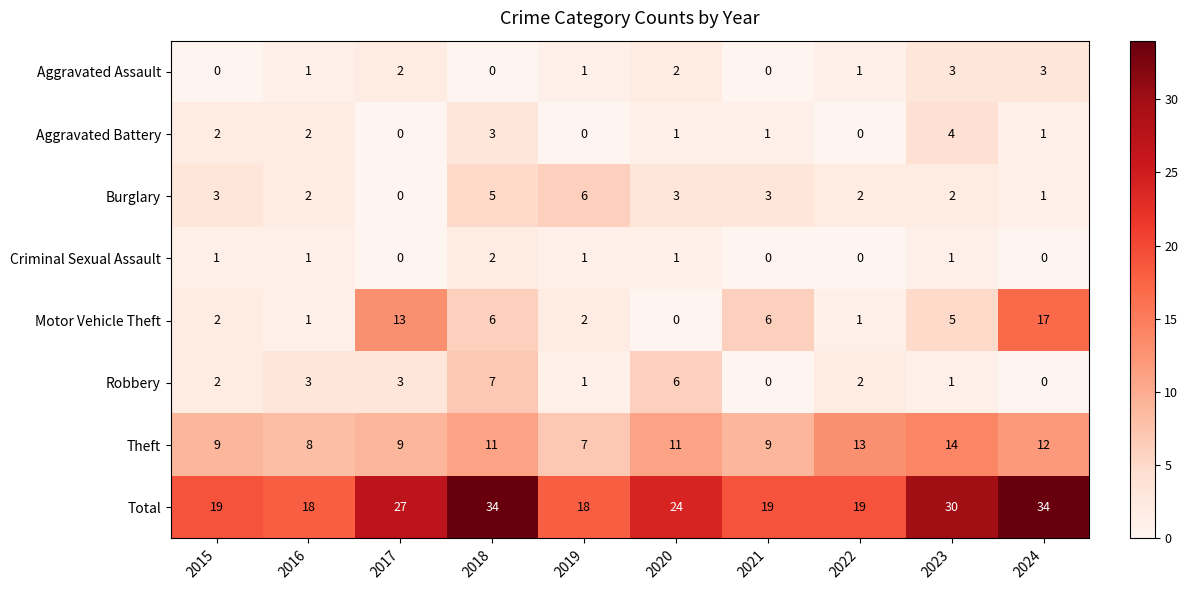

Which series changed the most between 2017 and 2024?

Total